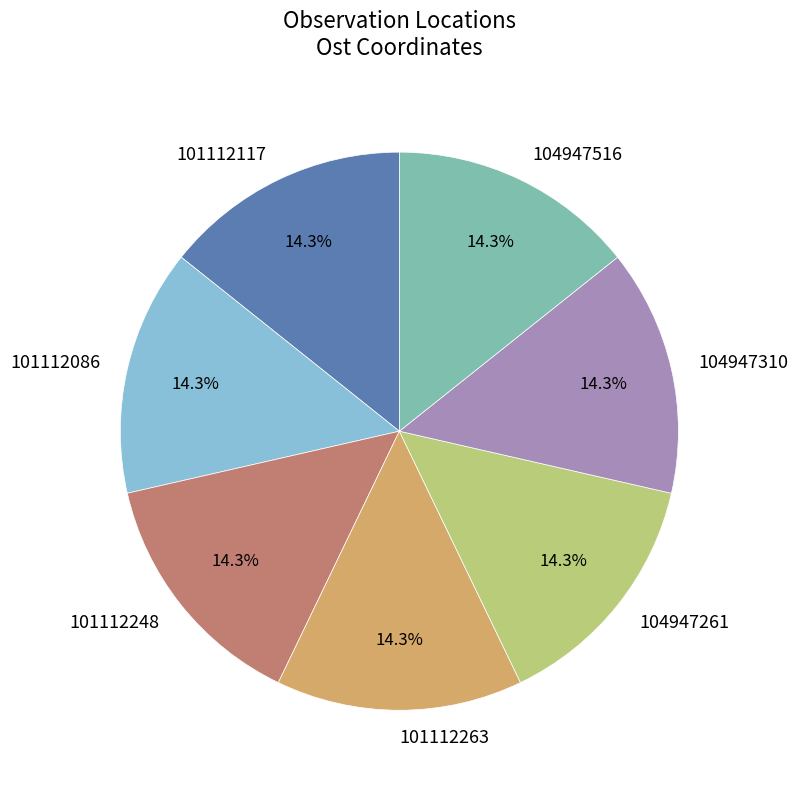

Count the number of slices in the pie.

7